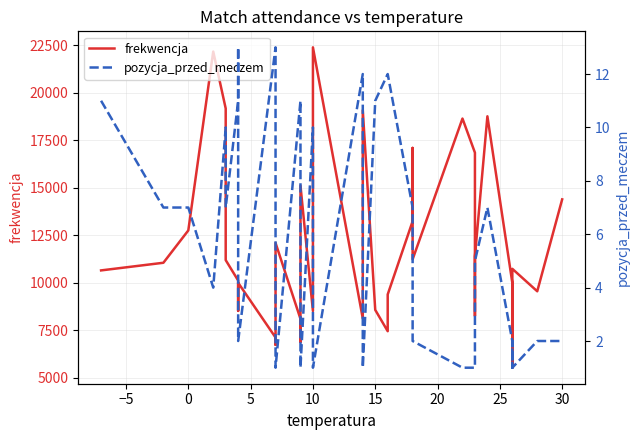

Between 20 and 30, which series saw the biggest shift?

frekwencja